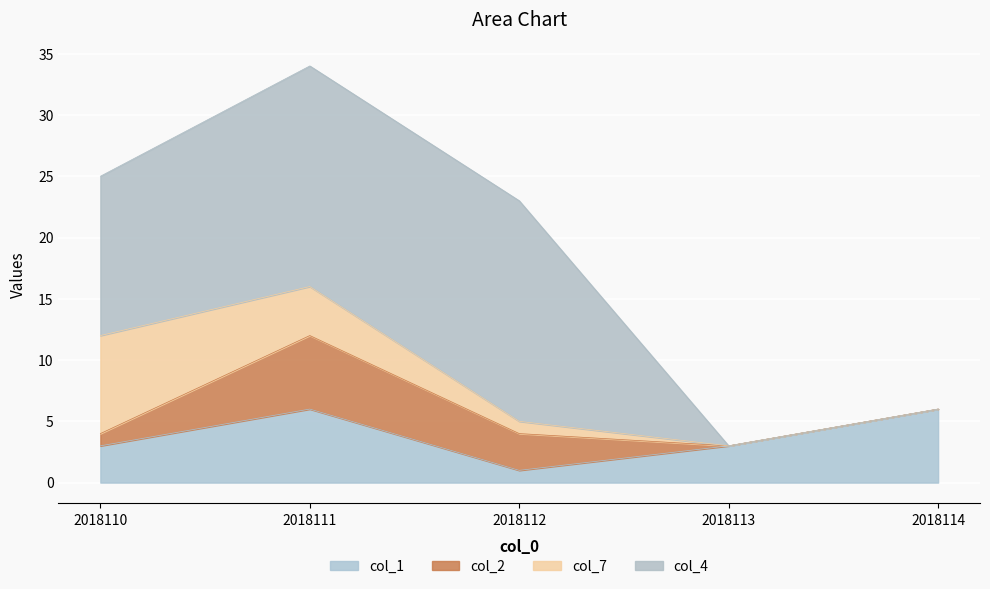

True or false: col_4 and col_7 intersect in this chart.

False